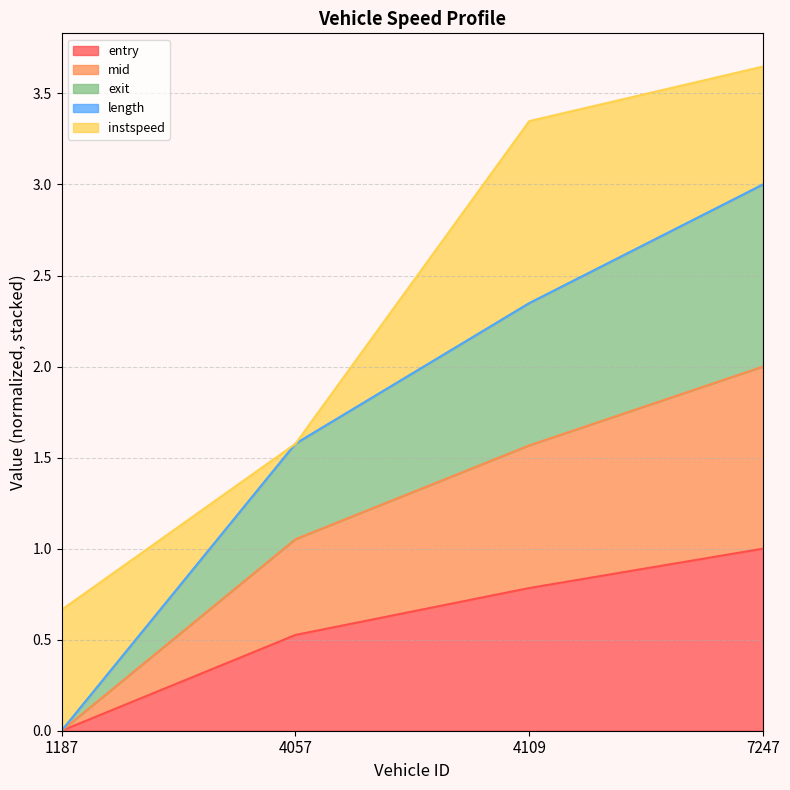

At which label does exit first exceed 2?

4109.0